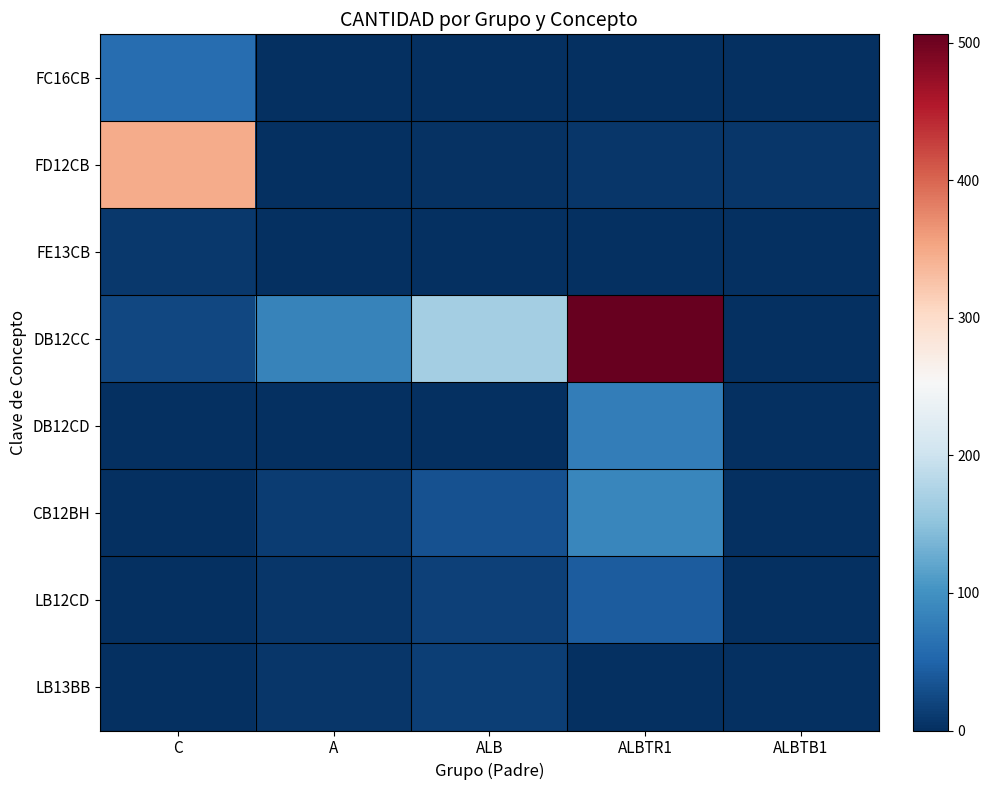

At A, list the series in order from smallest to largest.

FE13CB, DB12CD, FC16CB, FD12CB, LB12CD, LB13BB, CB12BH, DB12CC